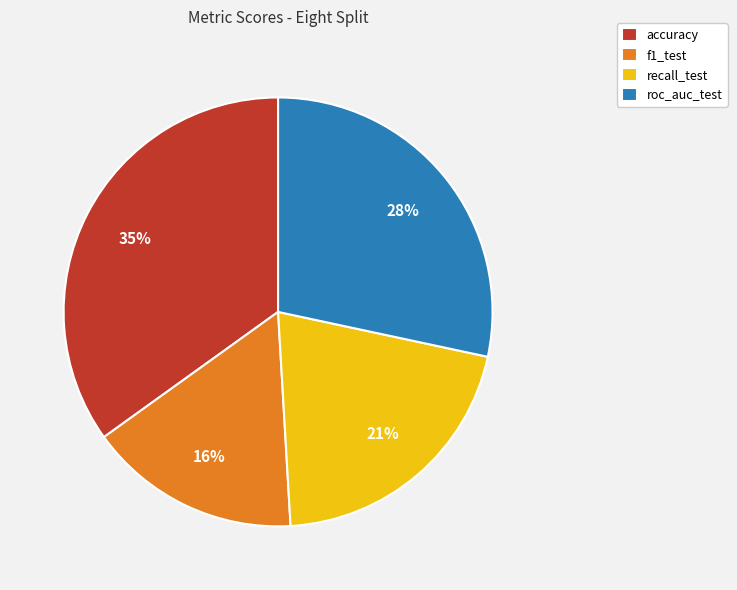

Which category has the biggest portion of the pie?

accuracy